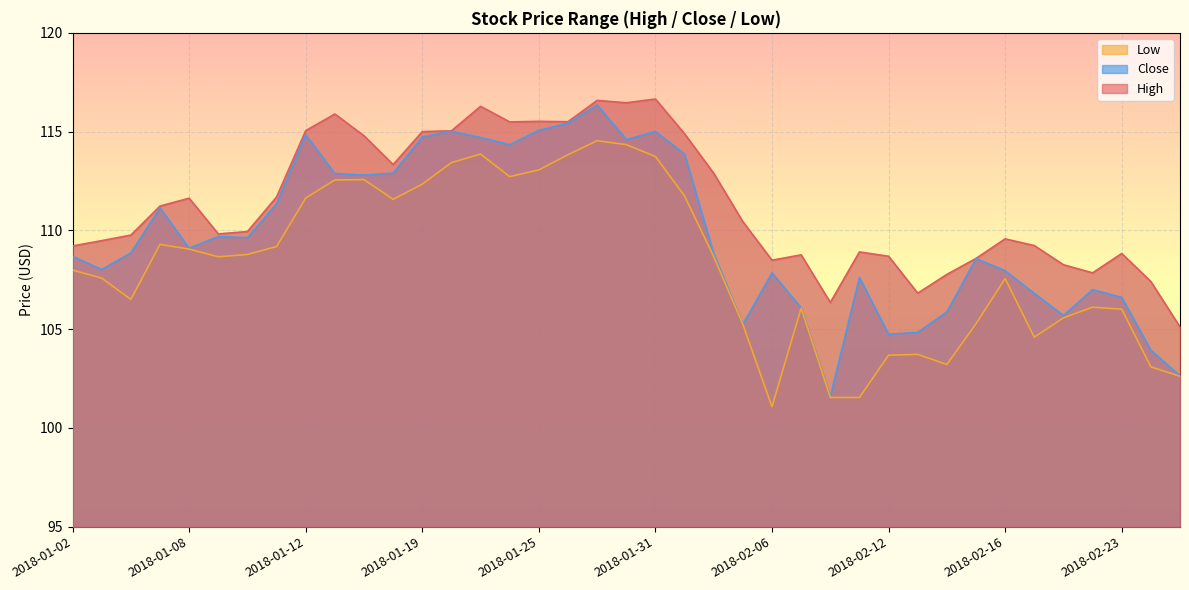

How many lines are shown in the chart?

3